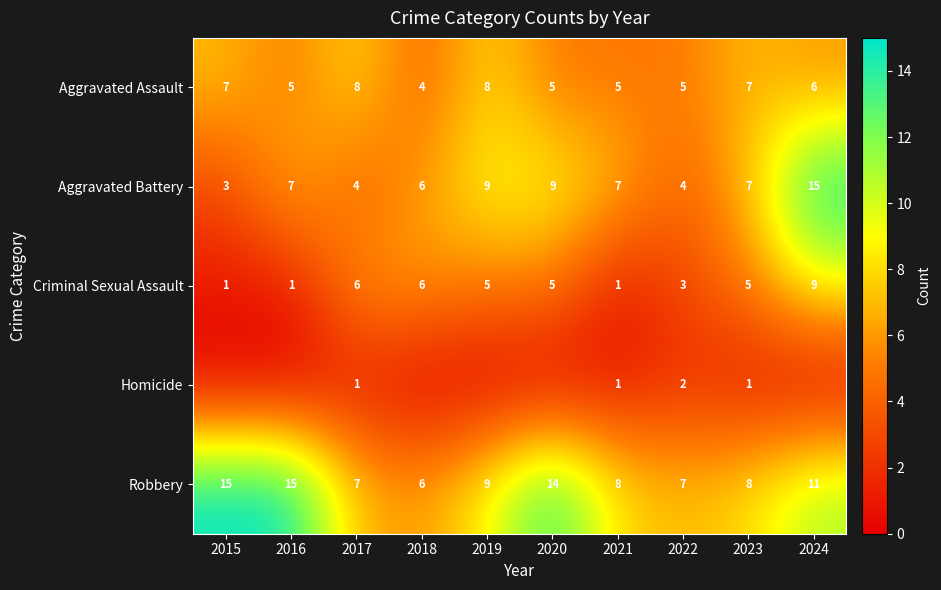

What is the highest value of the Aggravated Assault series?

8